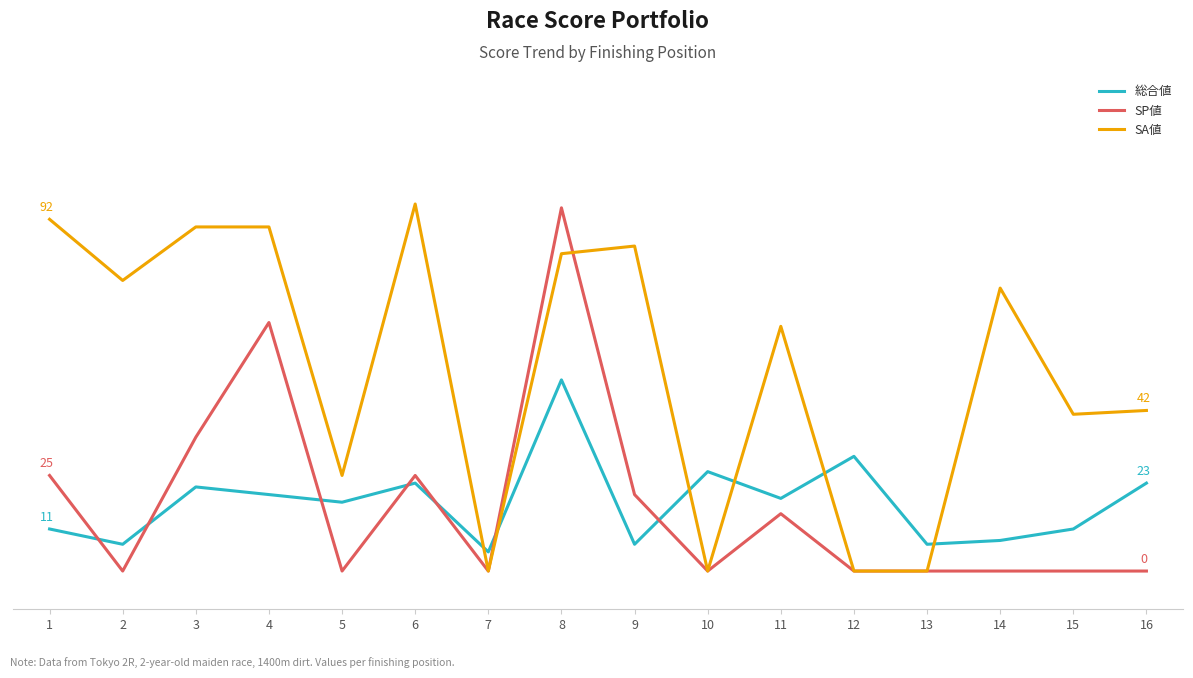

What is the difference between the highest and lowest values at 13?

7